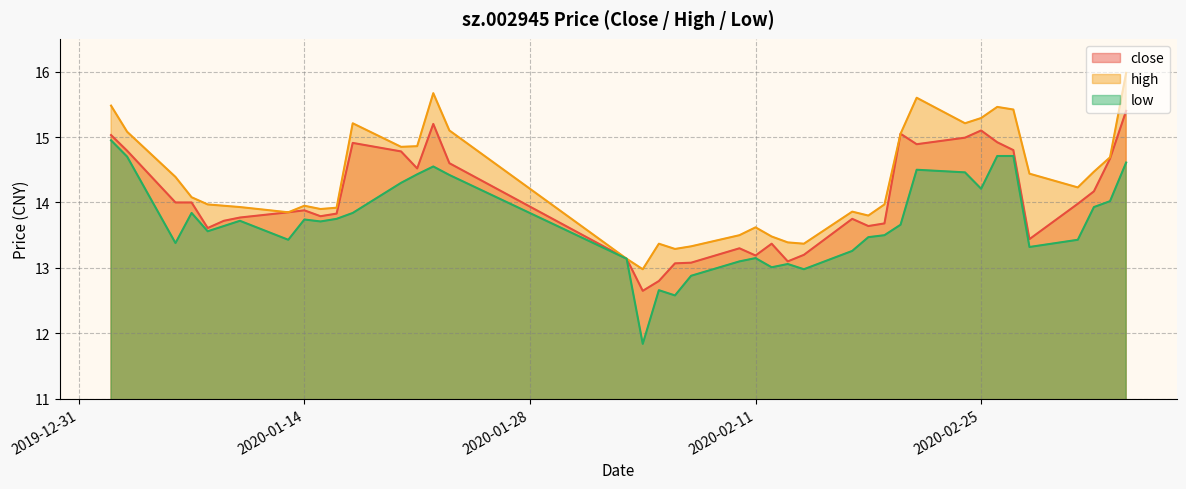

Reading right to left, what are all the values shown in this chart?

close: 2020-03-05=15.4	2020-03-04=14.7	2020-03-03=14.2	2020-03-02=14.0	2020-02-28=13.4	2020-02-27=14.8	2020-02-26=14.9	2020-02-25=15.1	2020-02-24=15.0	2020-02-21=14.9	2020-02-20=15.1	2020-02-19=13.7	2020-02-18=13.6	2020-02-17=13.8	2020-02-14=13.2	2020-02-13=13.1	2020-02-12=13.4	2020-02-11=13.2	2020-02-10=13.3	2020-02-07=13.1	2020-02-06=13.1	2020-02-05=12.8	2020-02-04=12.7	2020-02-03=13.1	2020-01-23=14.6	2020-01-22=15.2	2020-01-21=14.5	2020-01-20=14.8	2020-01-17=14.9	2020-01-16=13.8	2020-01-15=13.8	2020-01-14=13.9	2020-01-13=13.8	2020-01-10=13.8	2020-01-09=13.7	2020-01-08=13.6	2020-01-07=14.0	2020-01-06=14.0	2020-01-03=14.8	2020-01-02=15.0
high: 2020-03-05=16.0	2020-03-04=14.7	2020-03-03=14.5	2020-03-02=14.2	2020-02-28=14.4	2020-02-27=15.4	2020-02-26=15.5	2020-02-25=15.3	2020-02-24=15.2	2020-02-21=15.6	2020-02-20=15.1	2020-02-19=14.0	2020-02-18=13.8	2020-02-17=13.9	2020-02-14=13.4	2020-02-13=13.4	2020-02-12=13.5	2020-02-11=13.6	2020-02-10=13.5	2020-02-07=13.3	2020-02-06=13.3	2020-02-05=13.4	2020-02-04=13.0	2020-02-03=13.1	2020-01-23=15.1	2020-01-22=15.7	2020-01-21=14.9	2020-01-20=14.8	2020-01-17=15.2	2020-01-16=13.9	2020-01-15=13.9	2020-01-14=13.9	2020-01-13=13.8	2020-01-10=13.9	2020-01-09=13.9	2020-01-08=14.0	2020-01-07=14.1	2020-01-06=14.4	2020-01-03=15.1	2020-01-02=15.5
low: 2020-03-05=14.6	2020-03-04=14.0	2020-03-03=13.9	2020-03-02=13.4	2020-02-28=13.3	2020-02-27=14.7	2020-02-26=14.7	2020-02-25=14.2	2020-02-24=14.5	2020-02-21=14.5	2020-02-20=13.7	2020-02-19=13.5	2020-02-18=13.5	2020-02-17=13.3	2020-02-14=13.0	2020-02-13=13.1	2020-02-12=13.0	2020-02-11=13.2	2020-02-10=13.1	2020-02-07=12.9	2020-02-06=12.6	2020-02-05=12.7	2020-02-04=11.8	2020-02-03=13.1	2020-01-23=14.4	2020-01-22=14.6	2020-01-21=14.4	2020-01-20=14.3	2020-01-17=13.8	2020-01-16=13.8	2020-01-15=13.7	2020-01-14=13.7	2020-01-13=13.4	2020-01-10=13.7	2020-01-09=13.6	2020-01-08=13.6	2020-01-07=13.8	2020-01-06=13.4	2020-01-03=14.7	2020-01-02=14.9